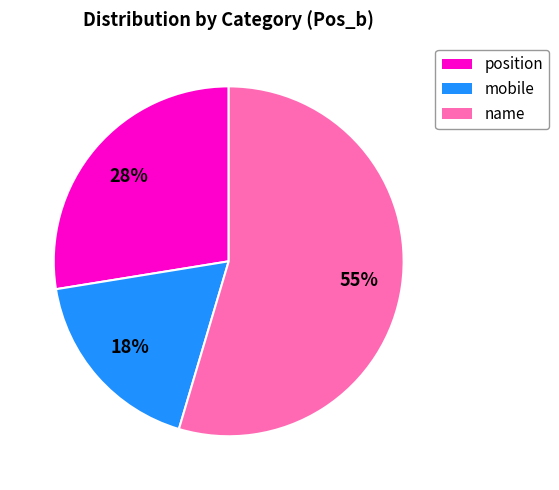

To the nearest percent, what is the average slice percentage?

33%